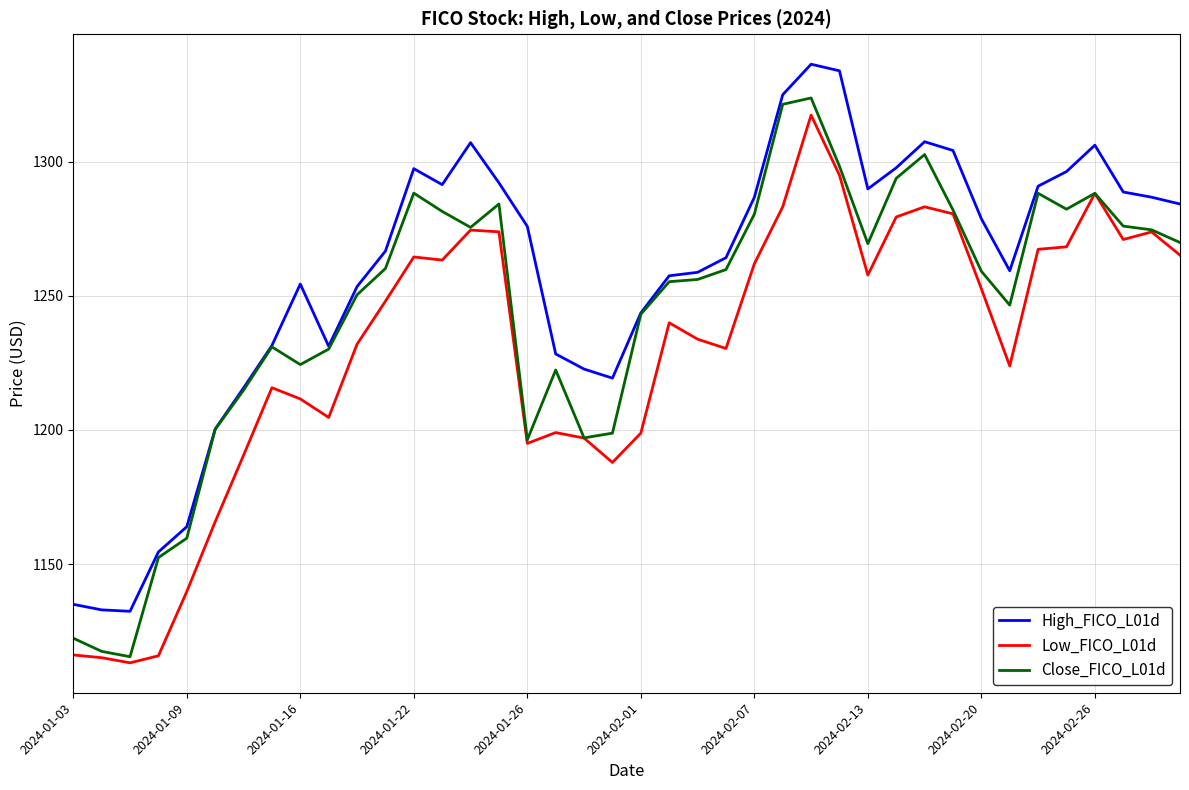

Which series has the largest range (max minus min)?

Close_FICO_L01d